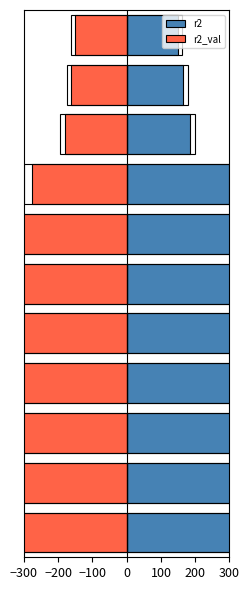

How many data points does each series have?

11